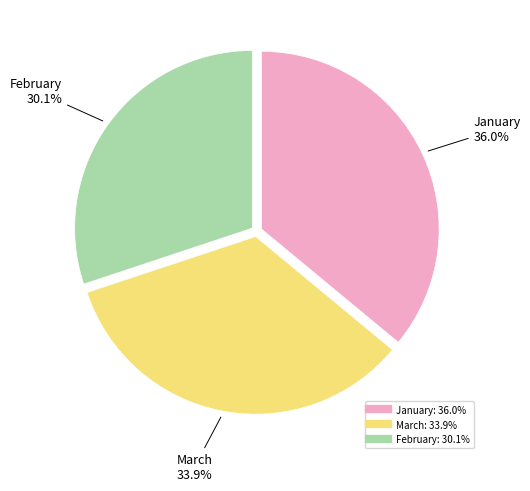

Count the number of slices in the pie.

3